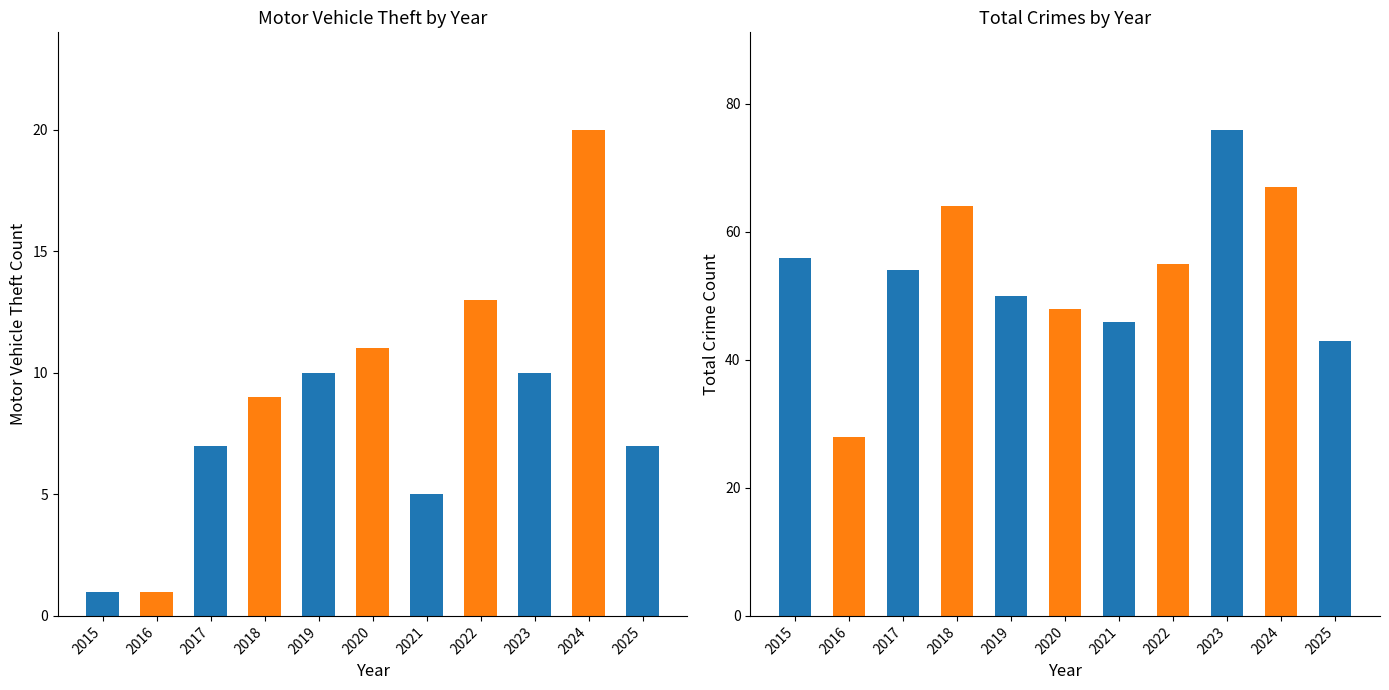

At which label does 2023 first exceed 2?

Motor Vehicle Theft